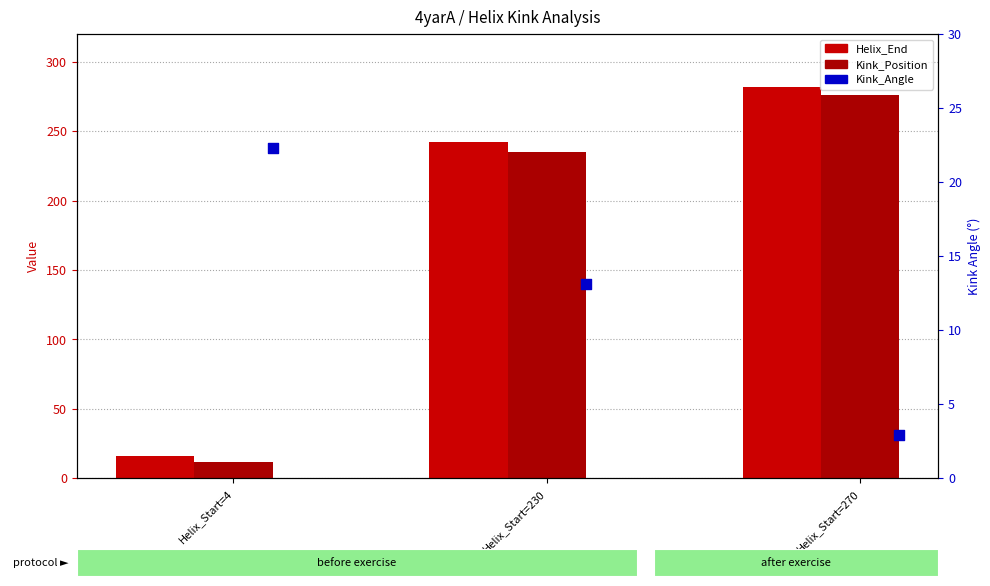

Which series reaches the minimum Y coordinate?

Kink_Angle